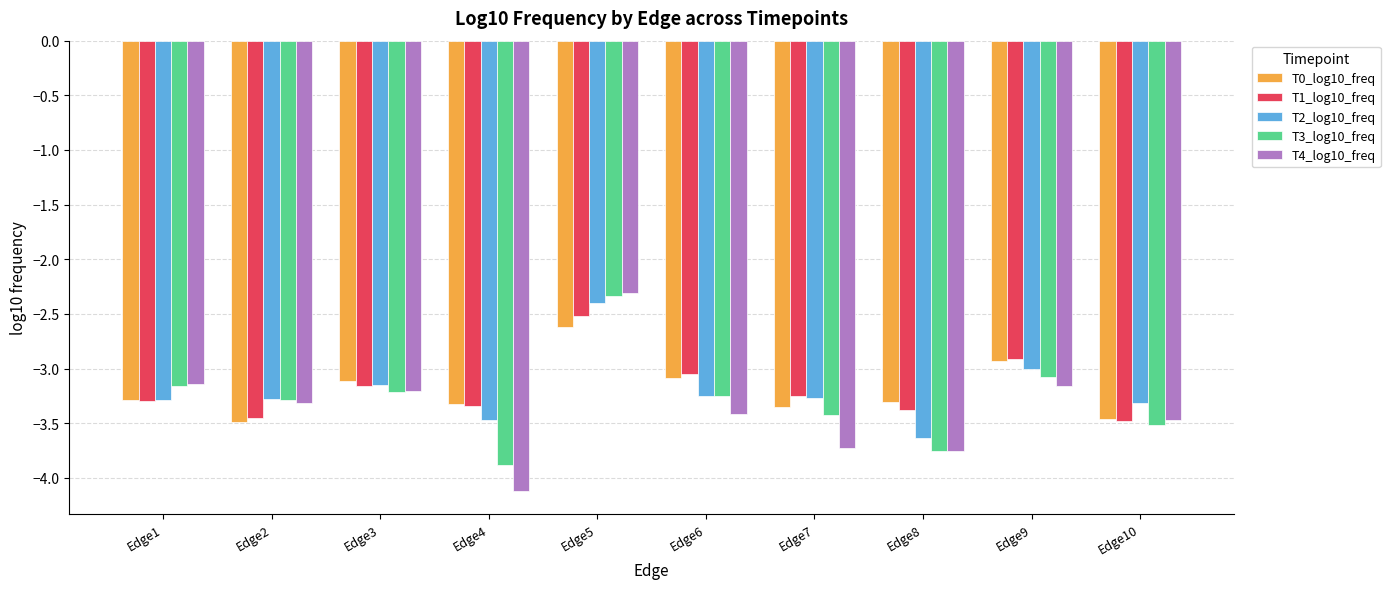

How many categories are shown in the chart?

10